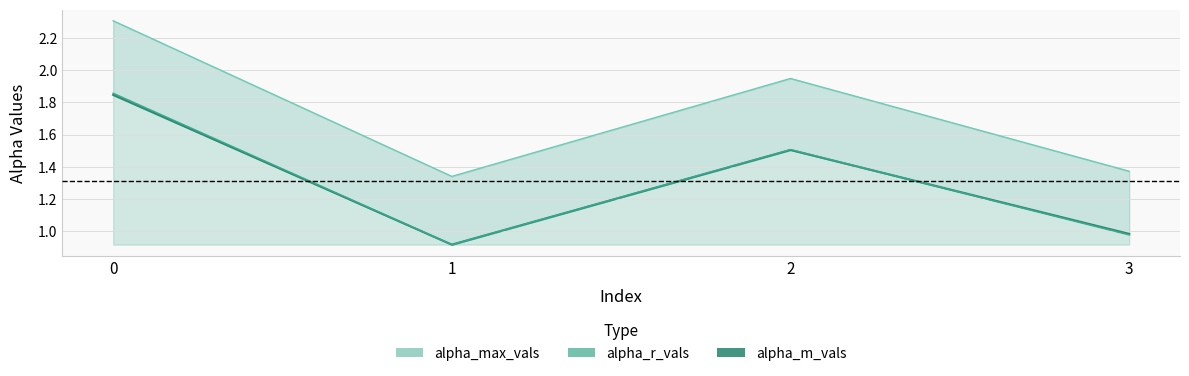

The alpha_max_vals series shows 0.9 at 0. True or false?

False